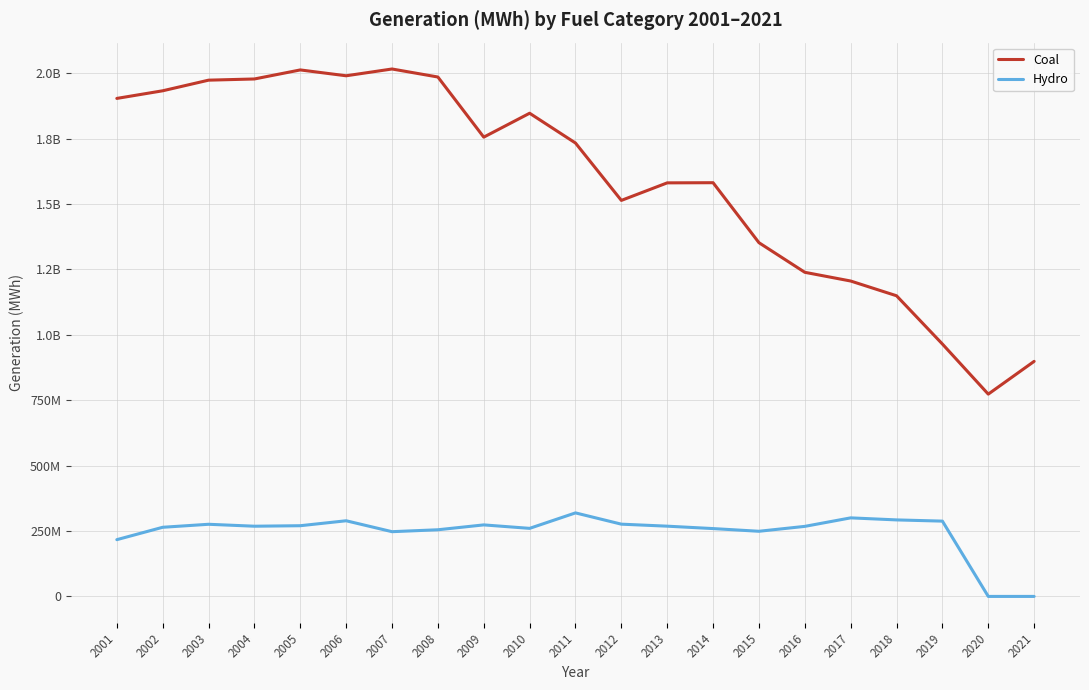

Reading left to right, what are all the values shown in this chart?

Coal: 1903955939	1933130346	1973736746	1978300549	2012873046	1990511135	2016455584	1985801247	1755904253	1847290279	1733430006	1514042945	1581114716	1581710350	1352398197	1239148655	1205835276	1149456457	964956812	773392897	898655710
Hydro: 216961052	264328824	275806324	268417308	270321255	289246416	247509975	254831385	273445095	260203070	319354904	276240220	268565383	259366622	249080085	267812153	300332929	292523989	287873731	0	0